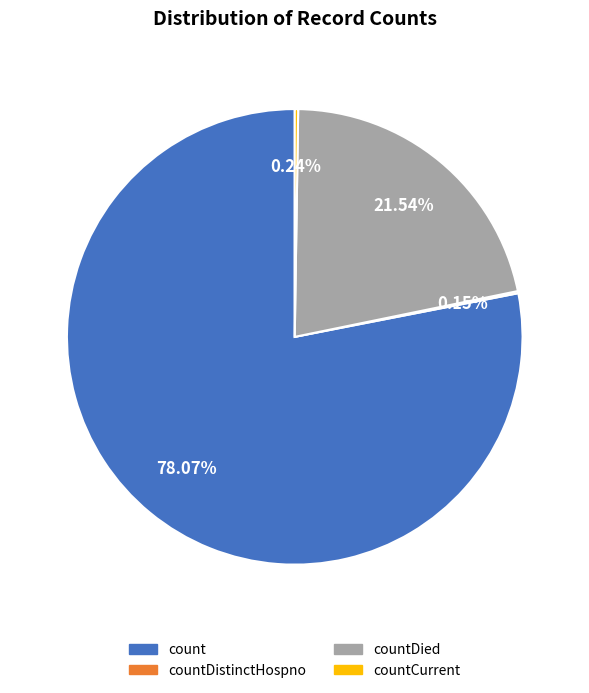

To the nearest percent, what is the difference between the largest and smallest slice percentages?

78%